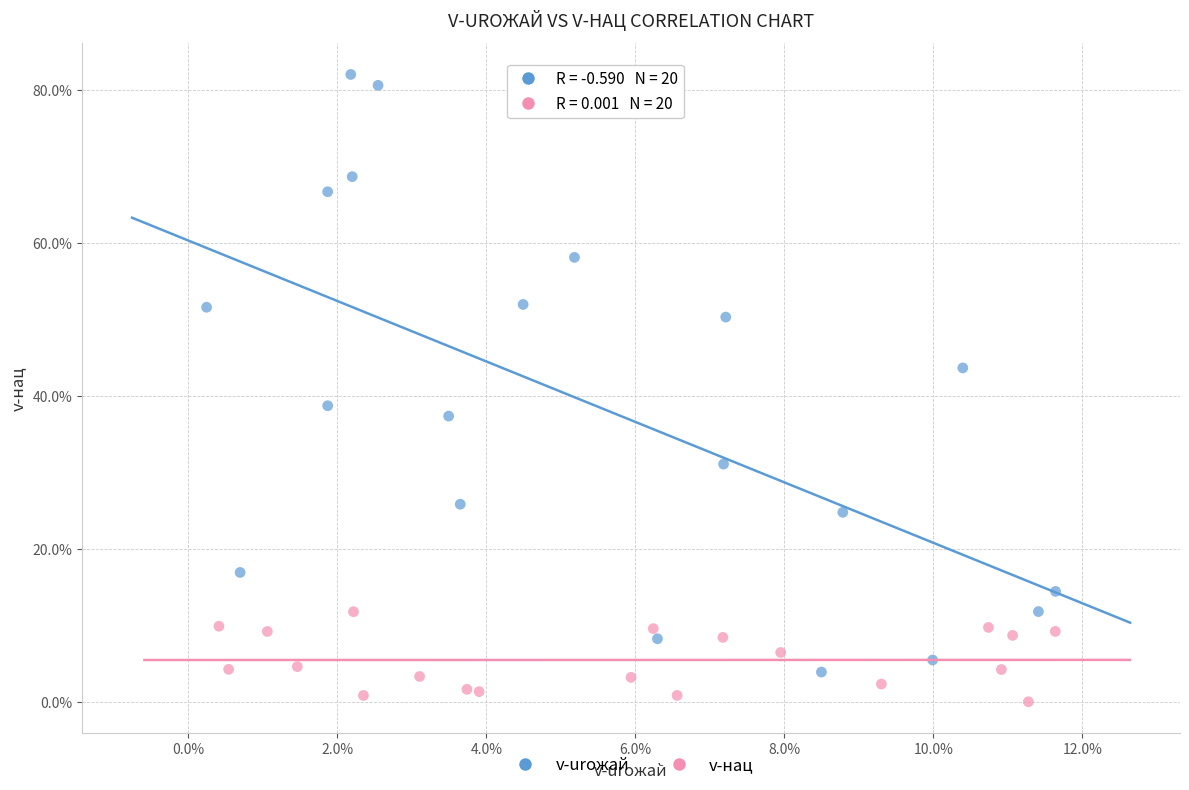

What are all the series names shown in the legend?

v-urожай, v-нац